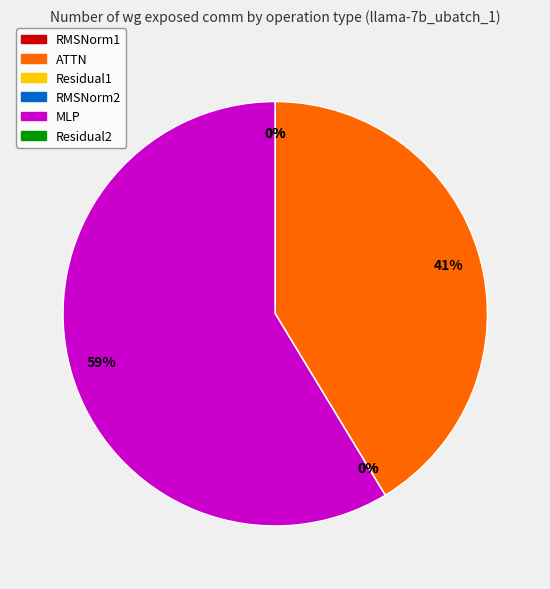

The RMSNorm1 slice represents 0% of the pie. True or false?

True